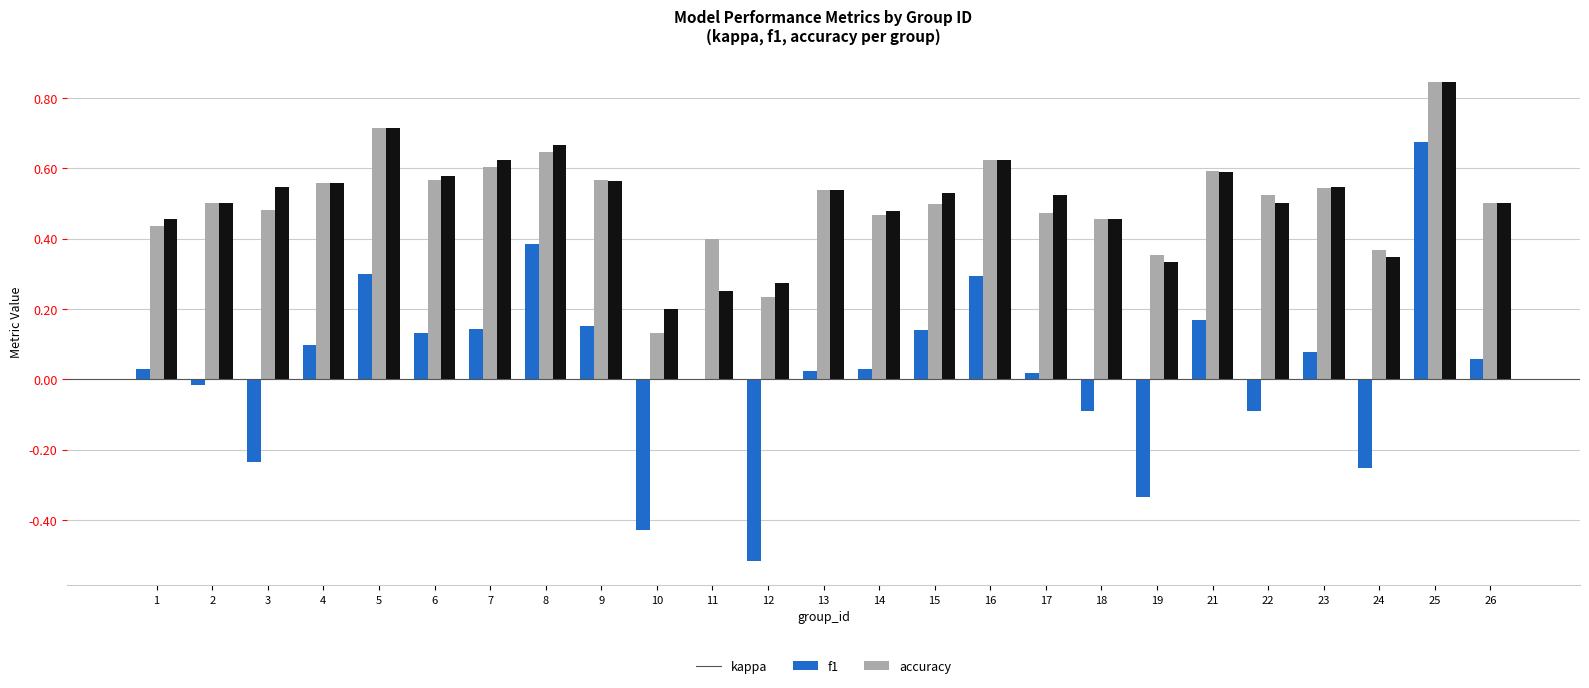

What are all the series names shown in the legend?

kappa, f1, accuracy